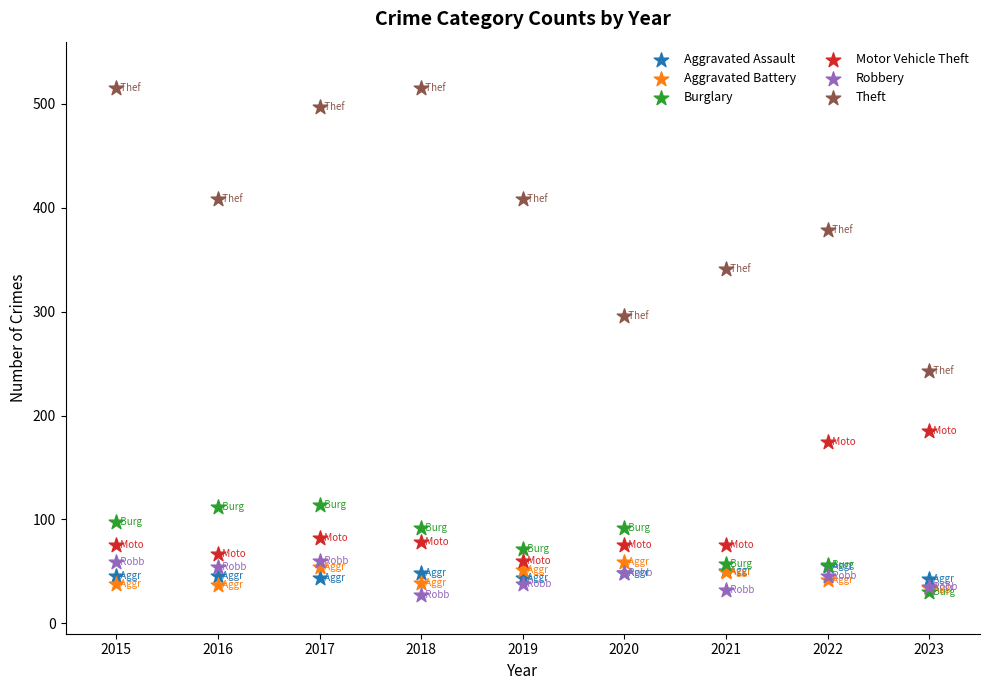

What are all the series names shown in the legend?

Aggravated Assault, Aggravated Battery, Burglary, Motor Vehicle Theft, Robbery, Theft